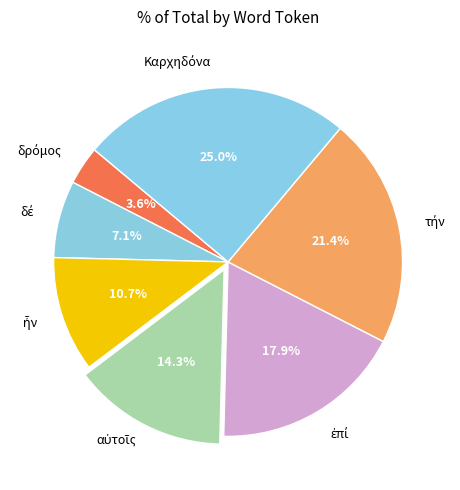

Does any single category account for the majority?

No